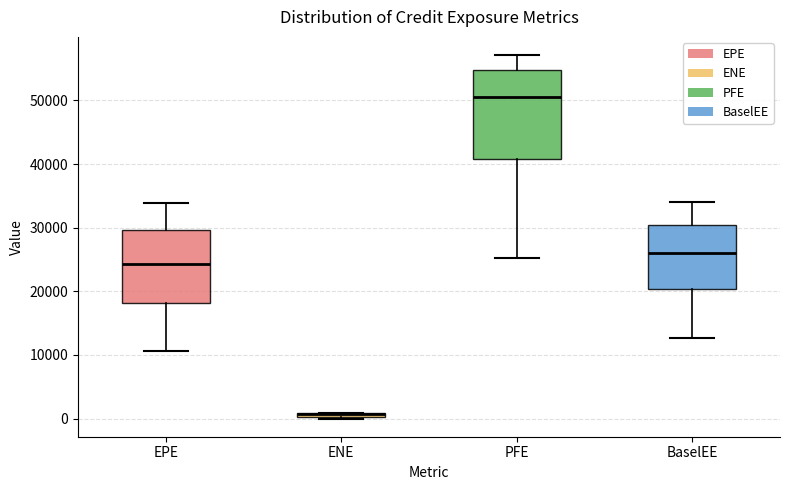

Where does the median line of the box for PFE sit on the y-axis? The values are not printed on the chart, so give them approximately, as read against the axis.

51000